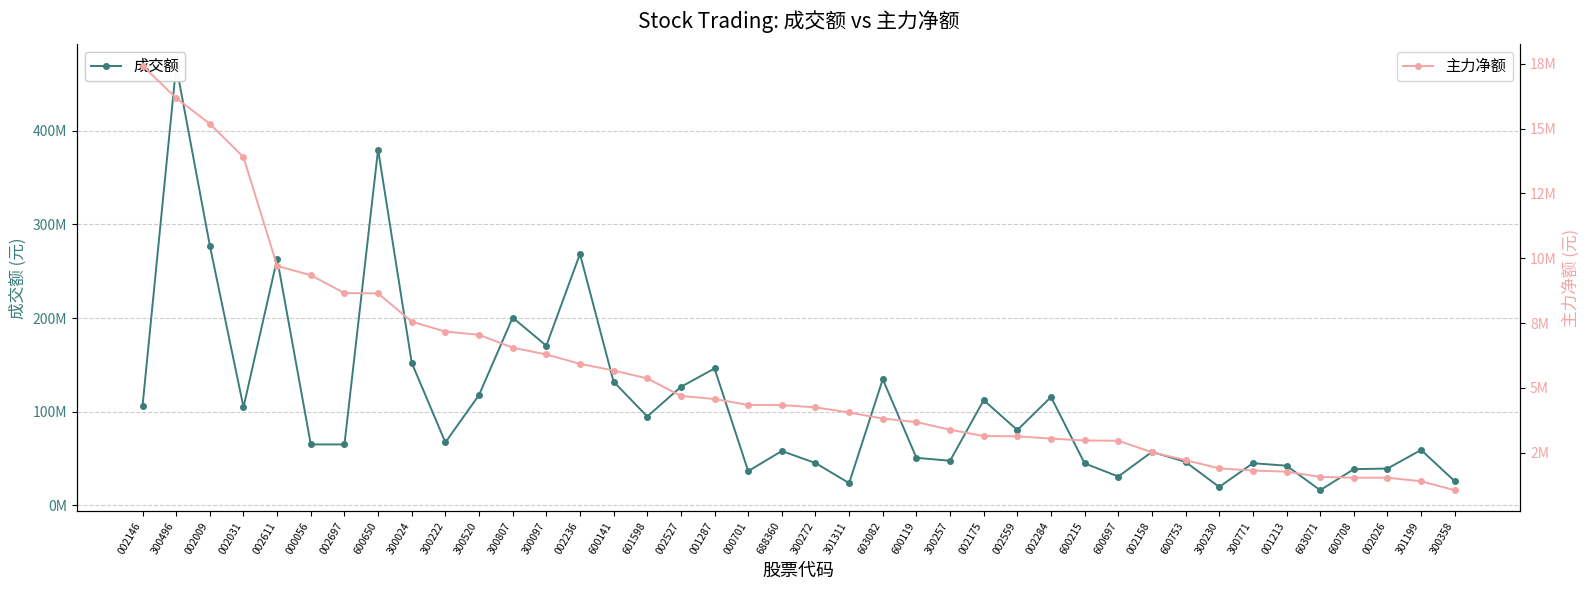

What is the spread (max minus min) of values at 002559?

77286464